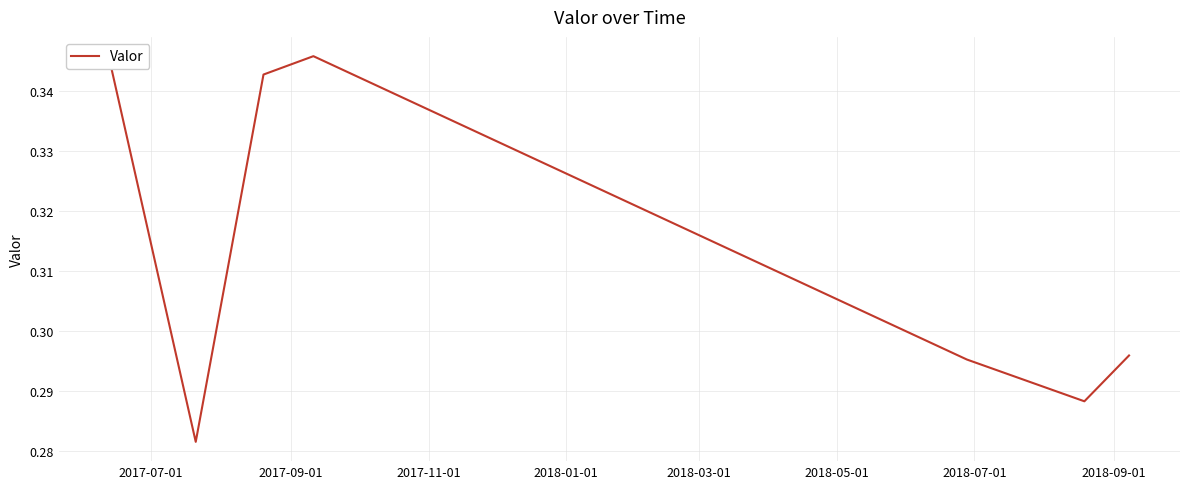

True or false: there are more than 2 points higher than both neighbors.

False